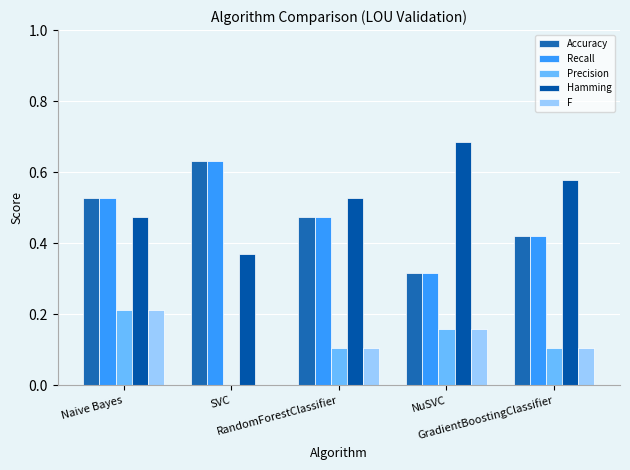

Is it true that Precision equals 0.1 at GradientBoostingClassifier?

True